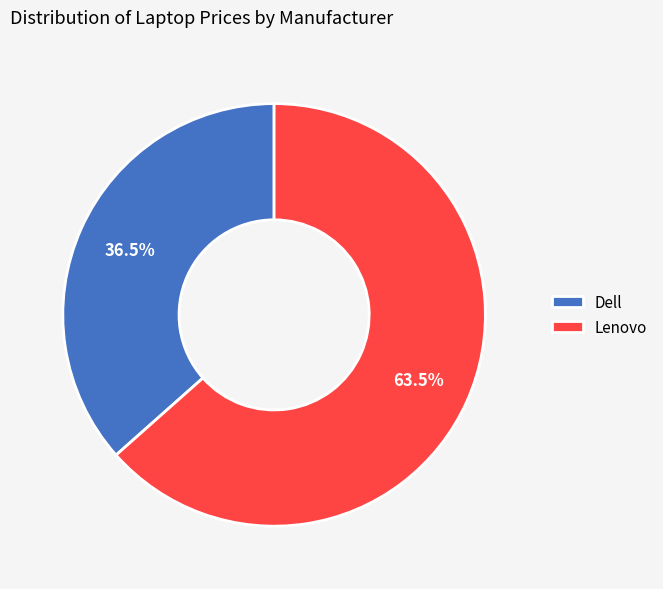

Which category has the smallest portion of the pie?

Dell